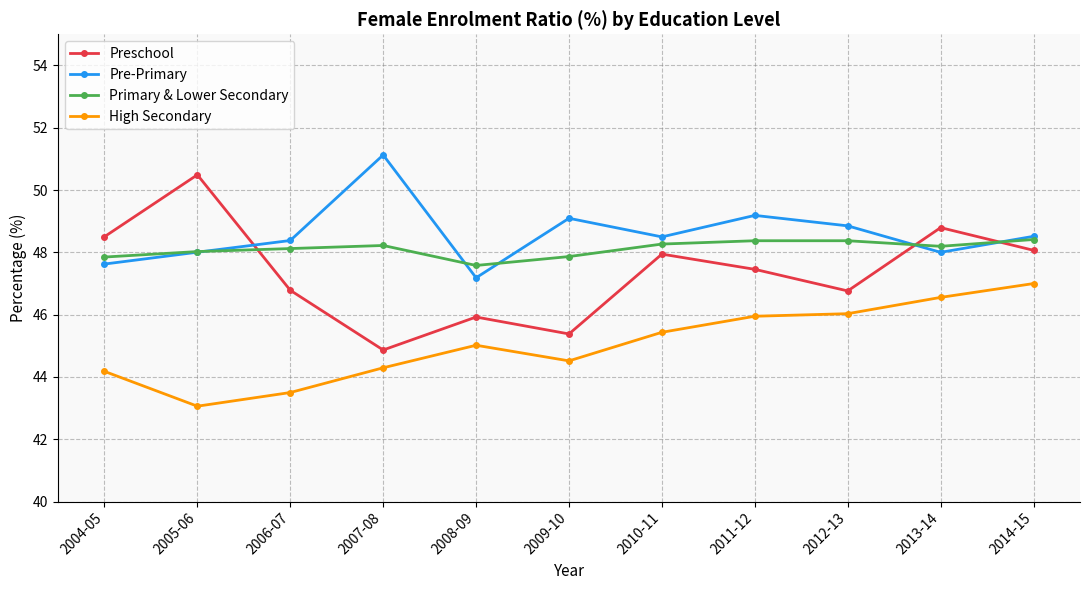

Which series changed the most between 2008-09 and 2010-11?

Preschool